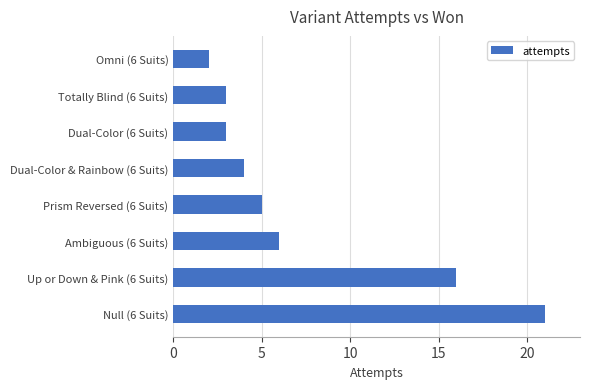

Is it true that the value at Dual-Color (6 Suits) is 3?

True